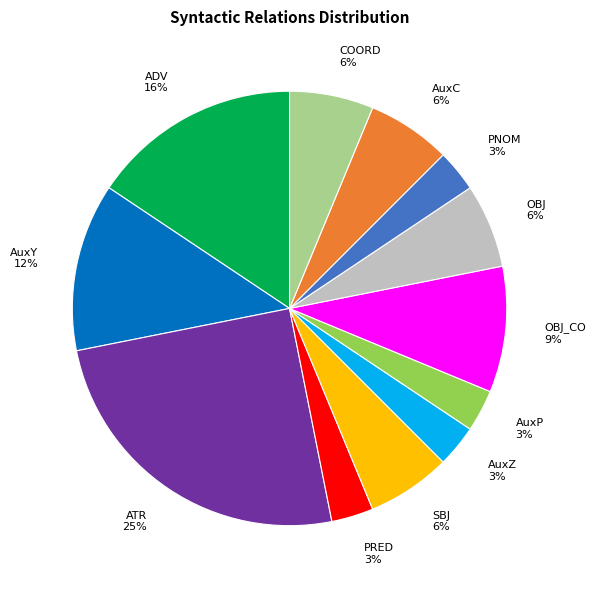

Which category has the biggest portion of the pie?

ATR 25%